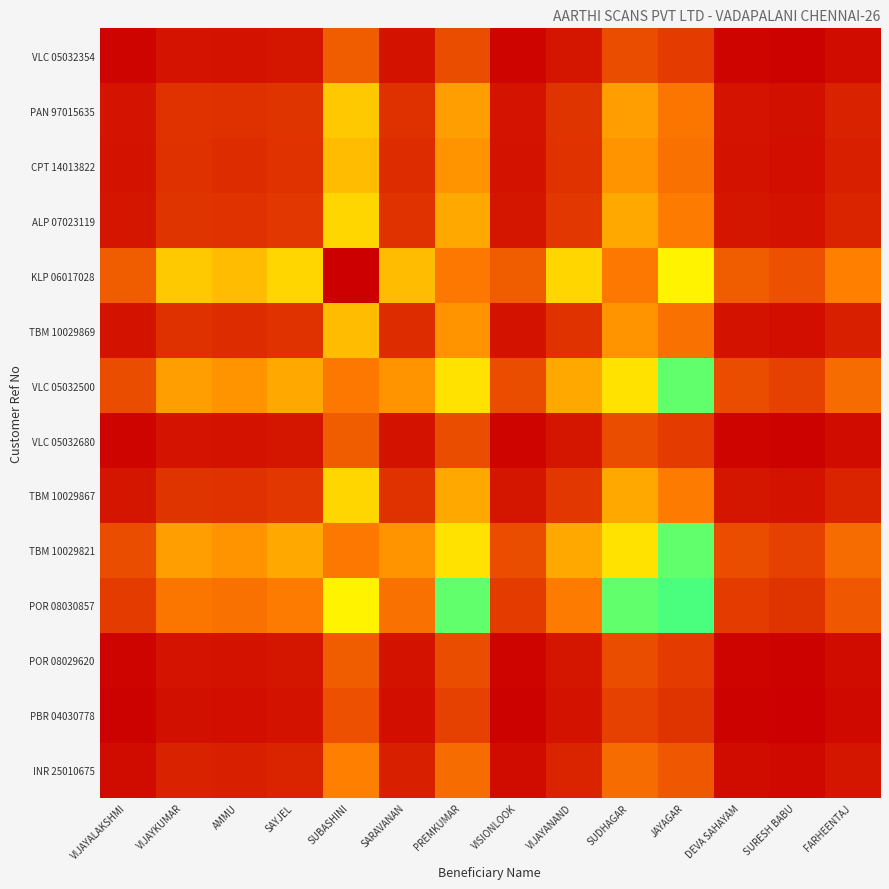

What is the maximum value shown in the chart?

7200.0